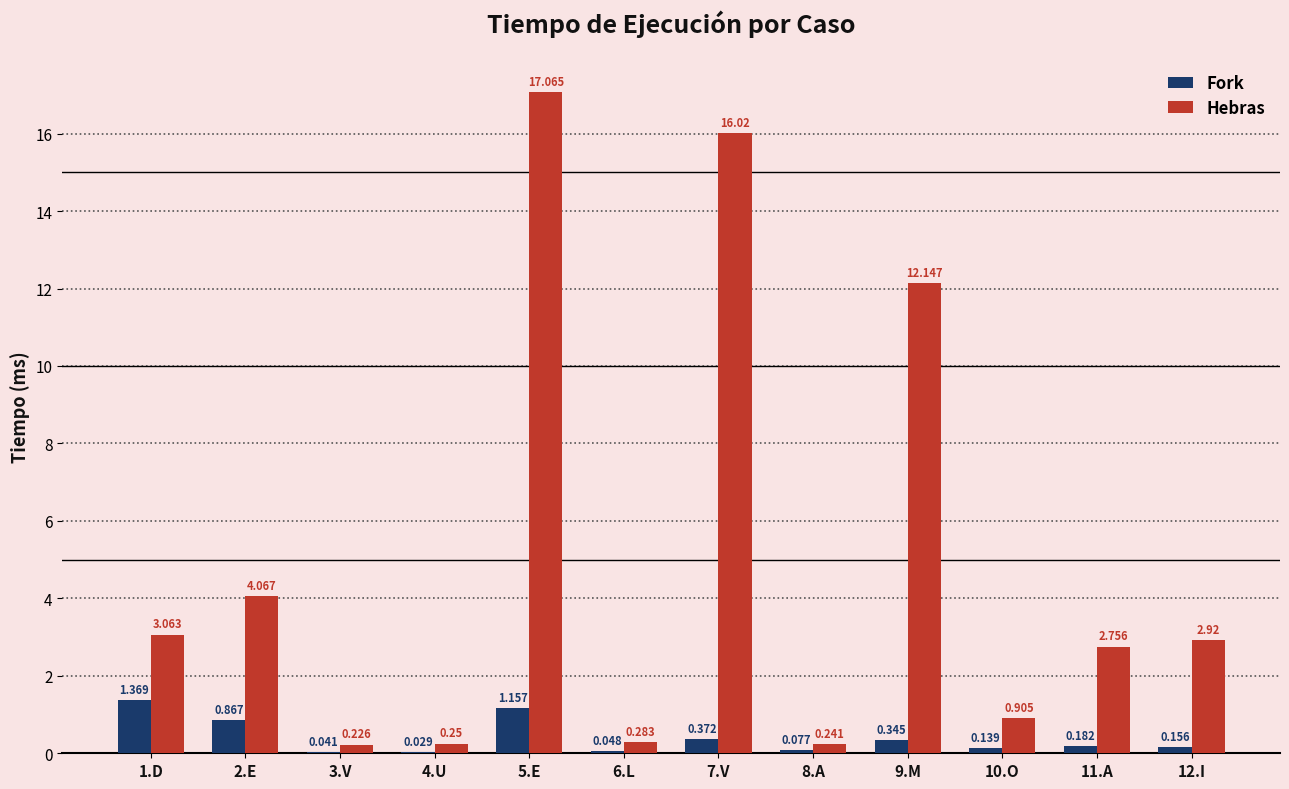

Is the value of Fork at 5.E greater than the value of Hebras at 8.A?

Yes